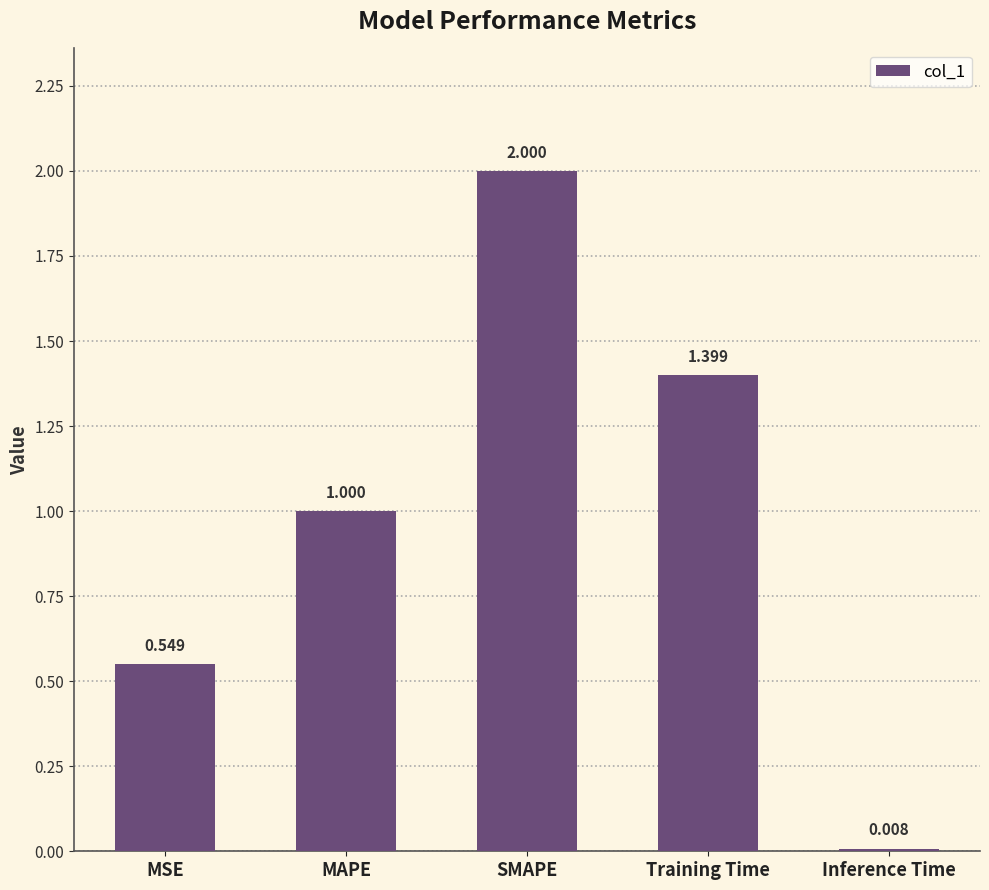

What is the sum of the values at SMAPE and Training Time?

3.4